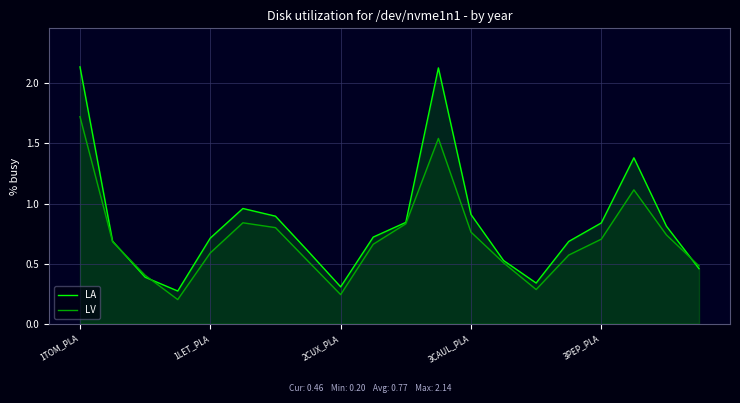

Reading left to right, list all the values displayed in this chart.

LA: 2.1	0.7	0.4	0.3	0.7	1.0	0.9	0.6	0.3	0.7	0.8	2.1	0.9	0.5	0.3	0.7	0.8	1.4	0.8	0.5
LV: 1.7	0.7	0.4	0.2	0.6	0.8	0.8	0.5	0.2	0.7	0.8	1.5	0.8	0.5	0.3	0.6	0.7	1.1	0.7	0.5